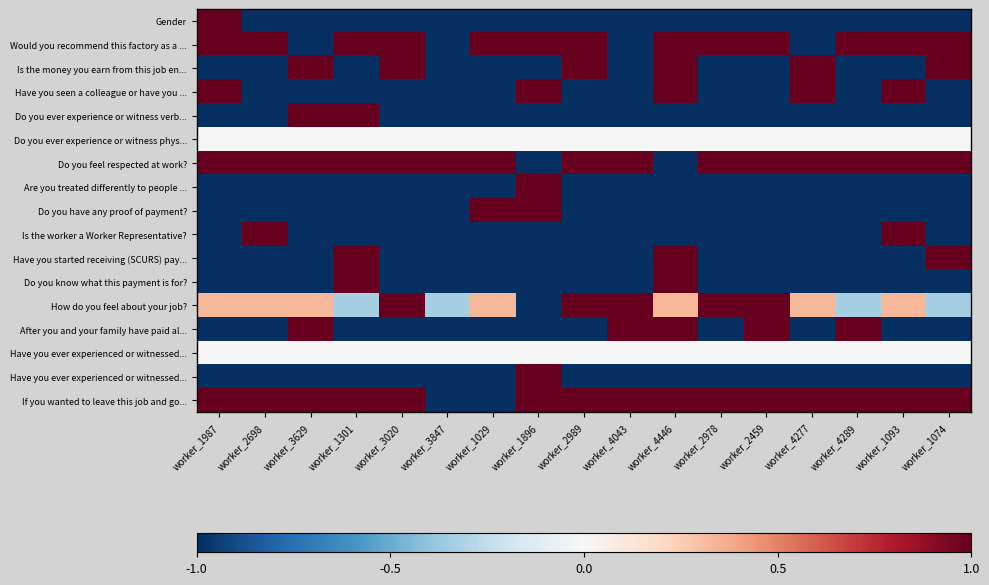

At which category is the sum across all series the highest?

worker_4446